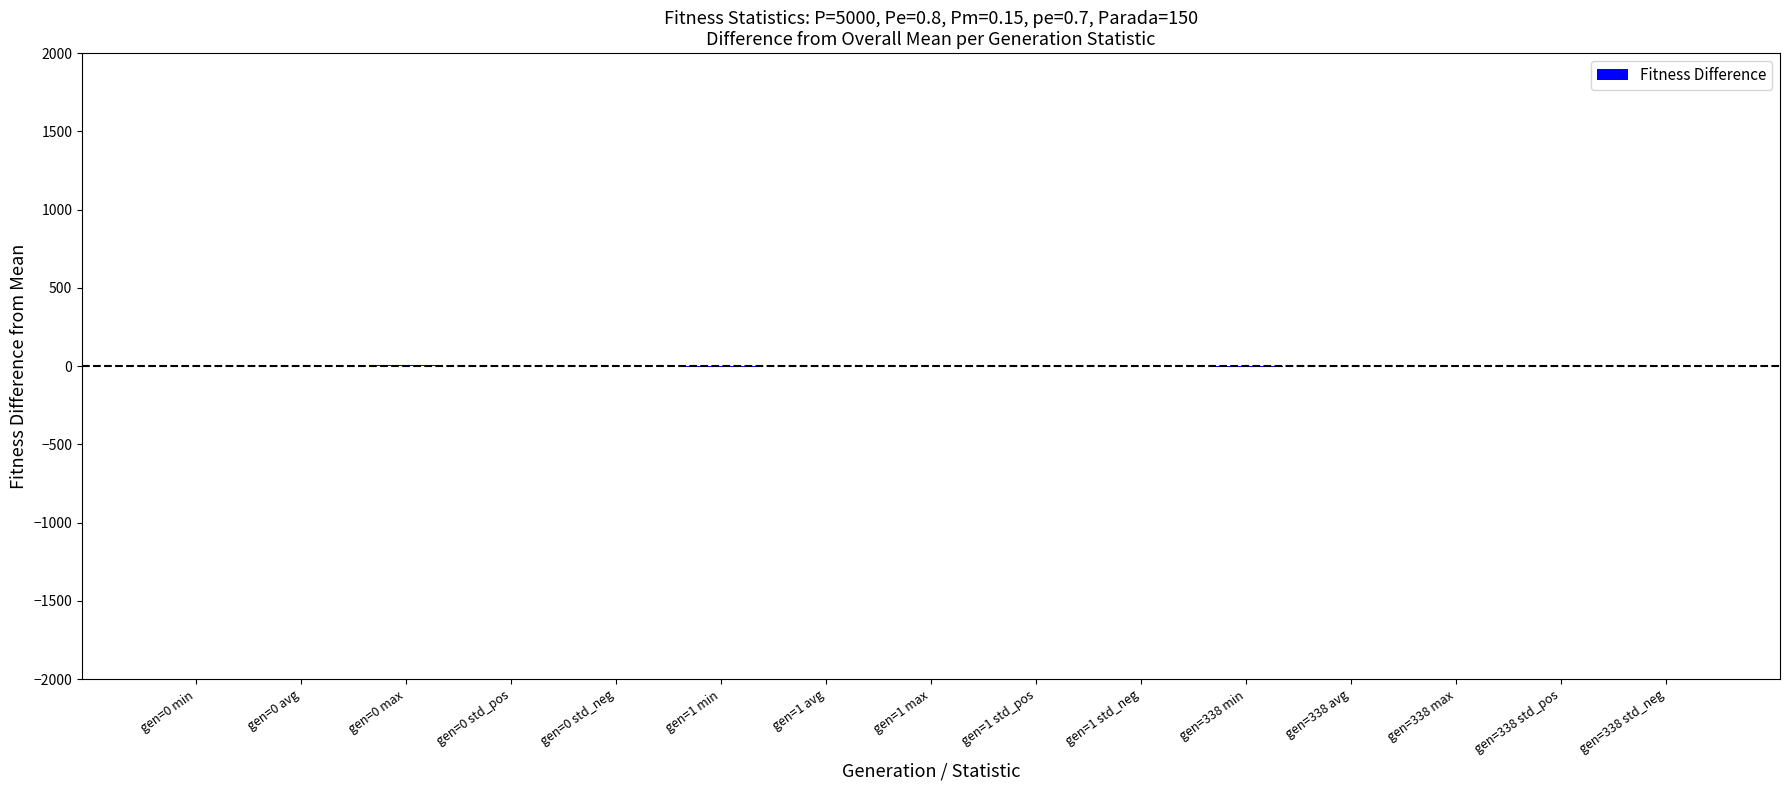

What is the sum of all values?

2.1